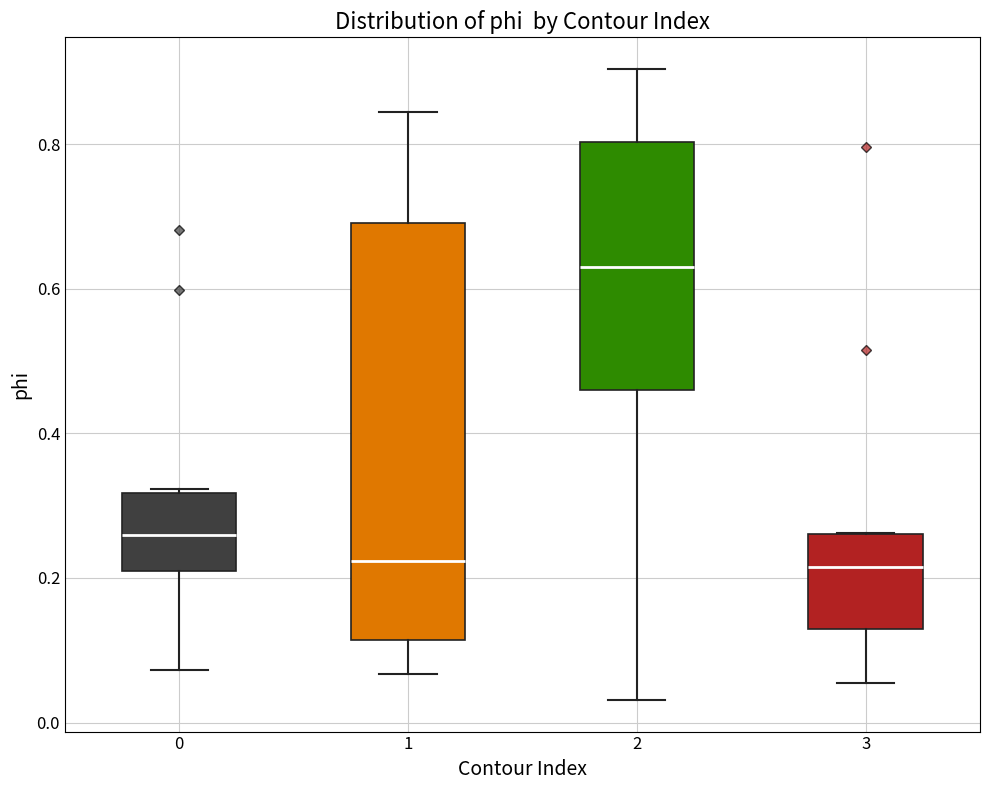

Reading left to right, read every box against the y-axis: the position of its median line, the range the box covers, and the ends of its whiskers. The values are not printed on the chart, so give them approximately, as read against the axis.

0: median 0.26, box 0.20 to 0.32, whiskers 0.08 to 0.32
1: median 0.22, box 0.12 to 0.70, whiskers 0.06 to 0.84
2: median 0.62, box 0.46 to 0.80, whiskers 0.04 to 0.90
3: median 0.22, box 0.12 to 0.26, whiskers 0.06 to 0.26